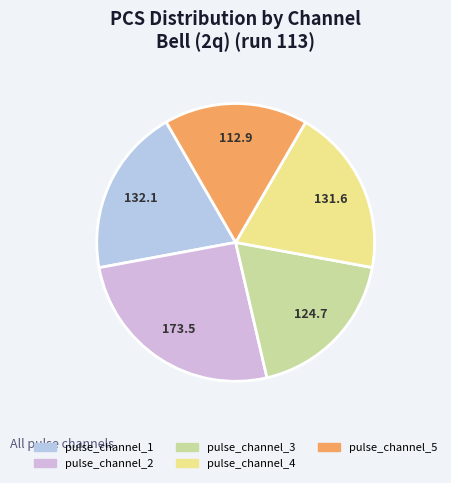

Combined, do pulse_channel_1 and pulse_channel_4 account for over 50%?

No